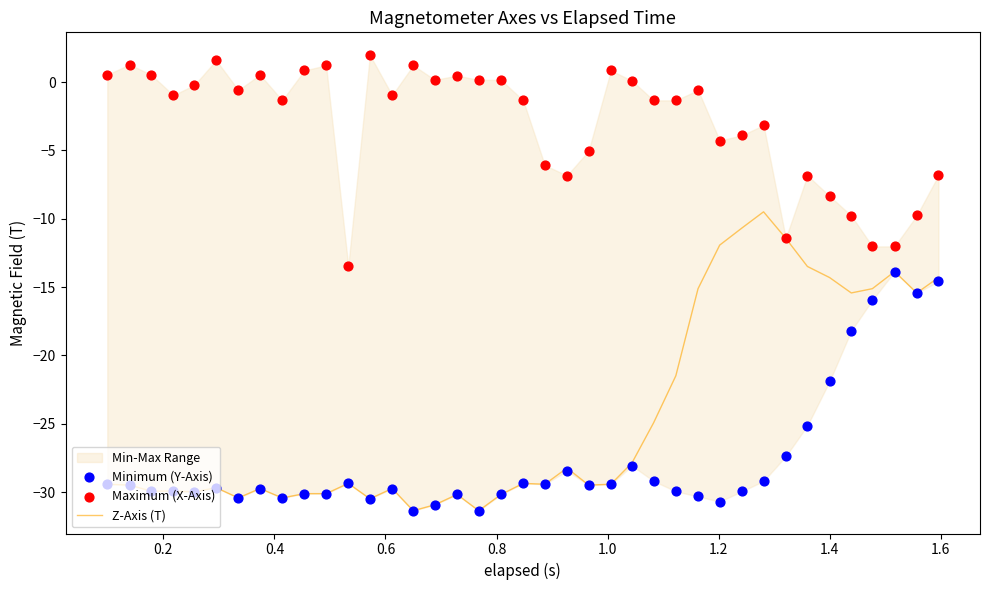

At how many categories does at least one series exceed -19?

39